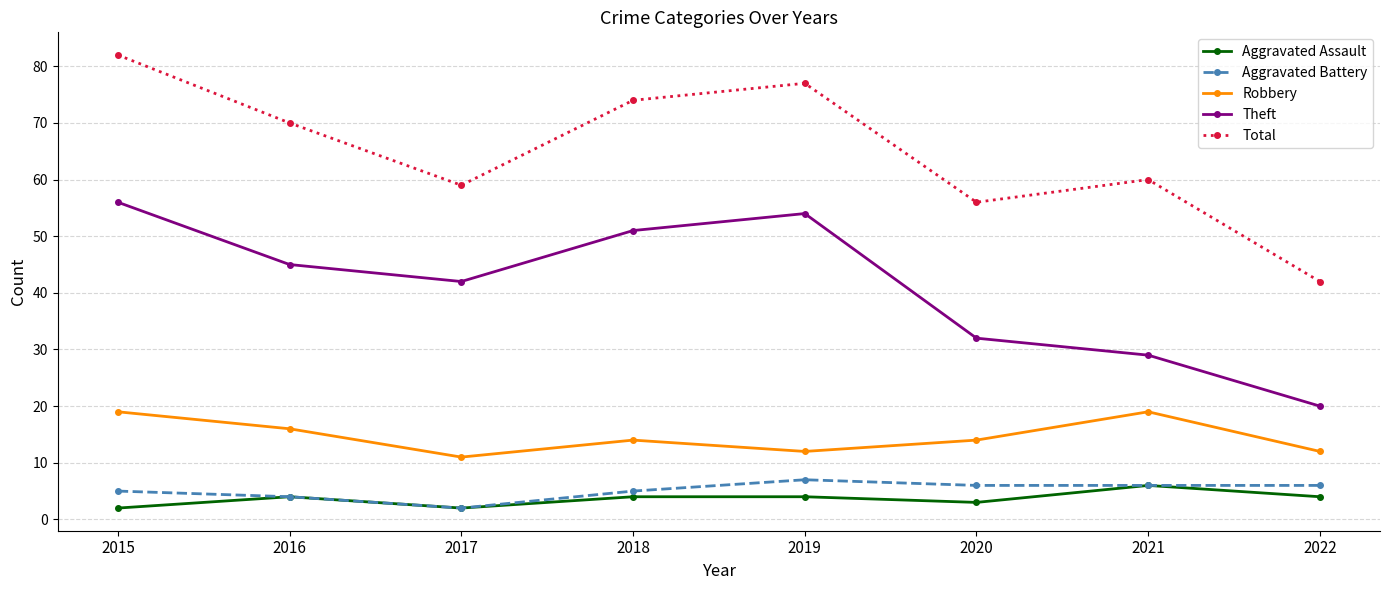

Reading right to left, what are all the values shown in this chart?

Aggravated Assault: 4	6	3	4	4	2	4	2
Aggravated Battery: 6	6	6	7	5	2	4	5
Robbery: 12	19	14	12	14	11	16	19
Theft: 20	29	32	54	51	42	45	56
Total: 42	60	56	77	74	59	70	82